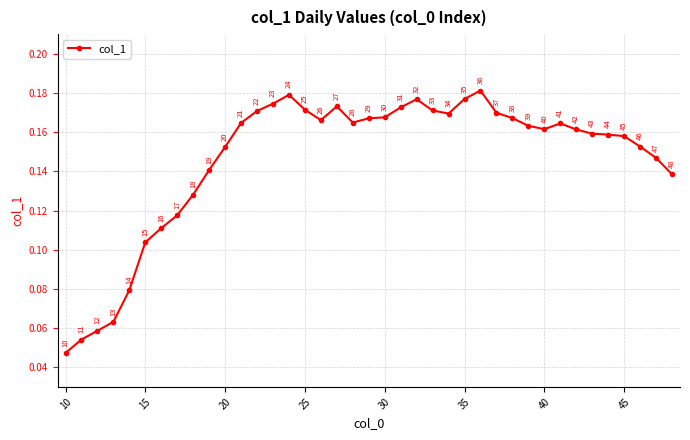

How many interior local valleys (lower than both neighbors) does the data have?

4